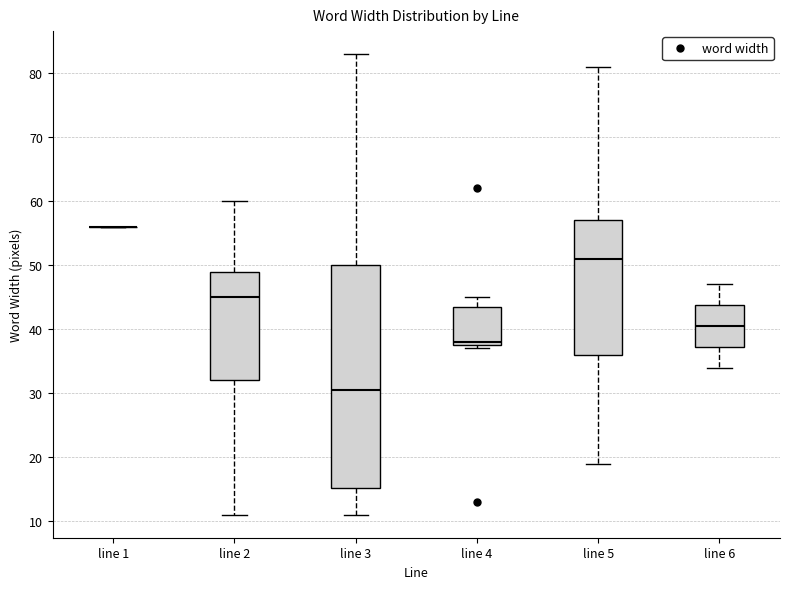

Where is the upper edge of the box for line 6 on the y-axis? The values are not printed on the chart, so give them approximately, as read against the axis.

44